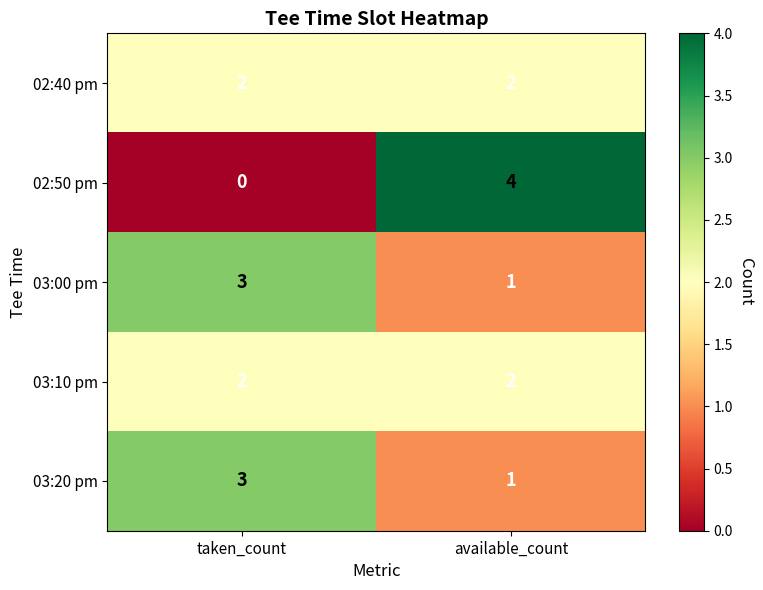

What is the sum of all 02:50 pm values?

4